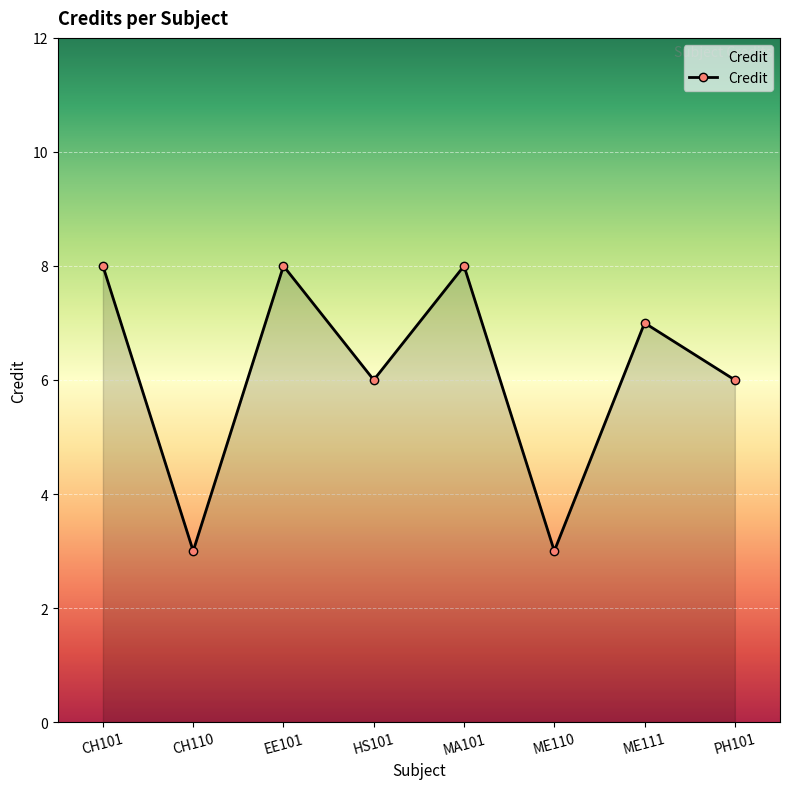

How many points are lower than both their immediate neighbors (excluding endpoints)?

3